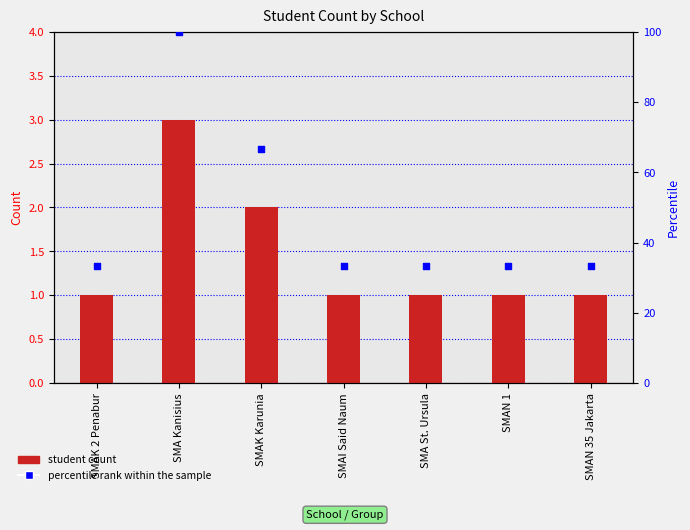

At which category is the sum across all series the highest?

SMA Kanisius